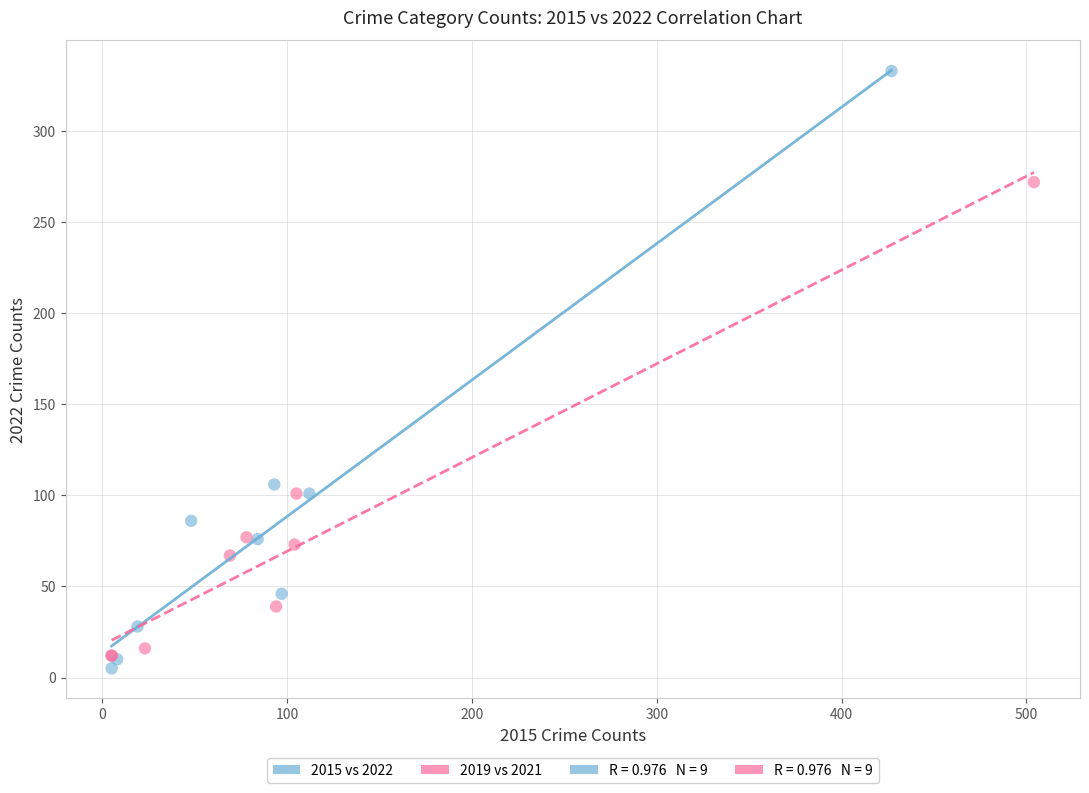

Which series contains the highest Y value?

2015 vs 2022